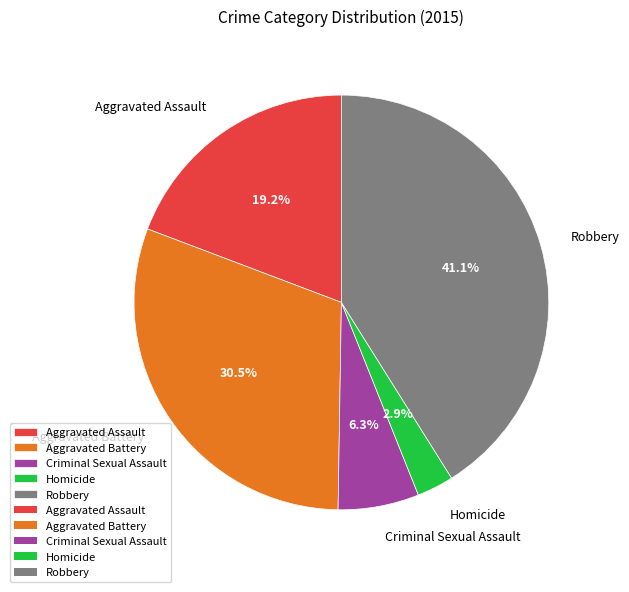

How many slices are in this pie chart?

5